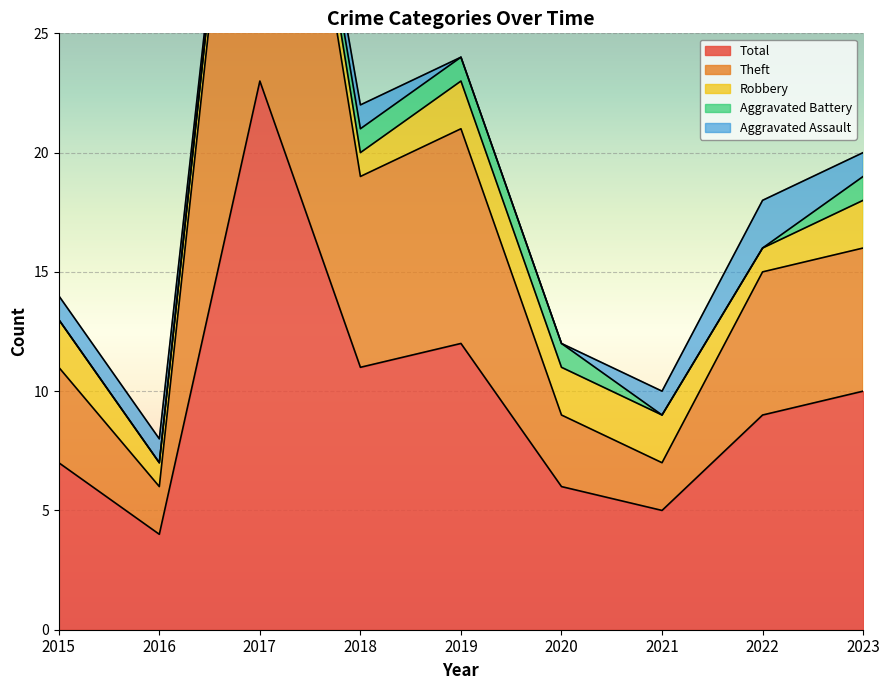

Which category has the lowest value in the Total series?

2016